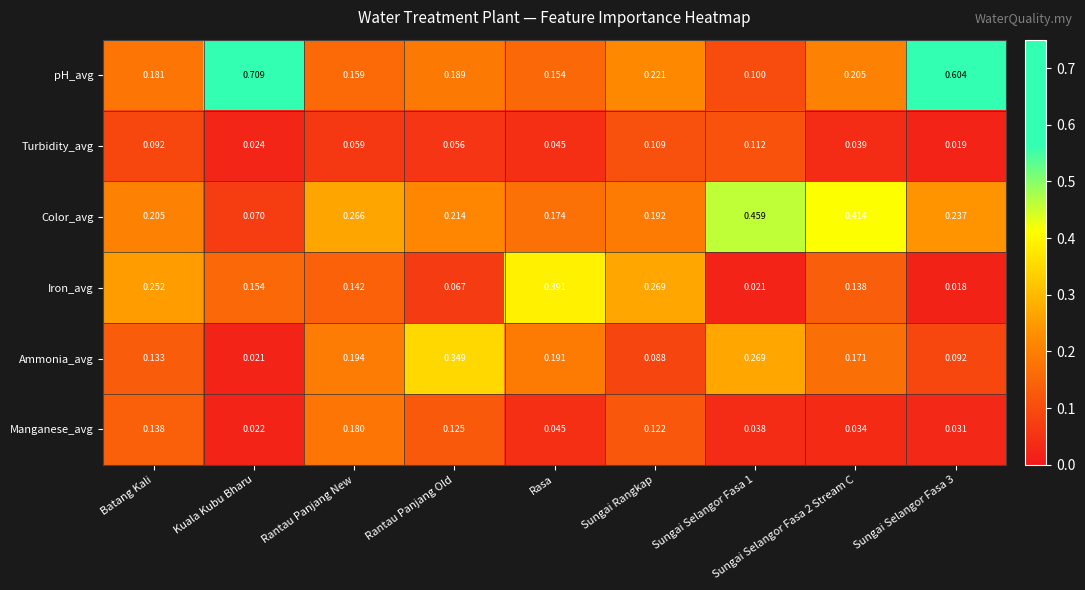

List the series in order of their peak value, lowest first.

Turbidity_avg, Manganese_avg, Ammonia_avg, Iron_avg, Color_avg, pH_avg